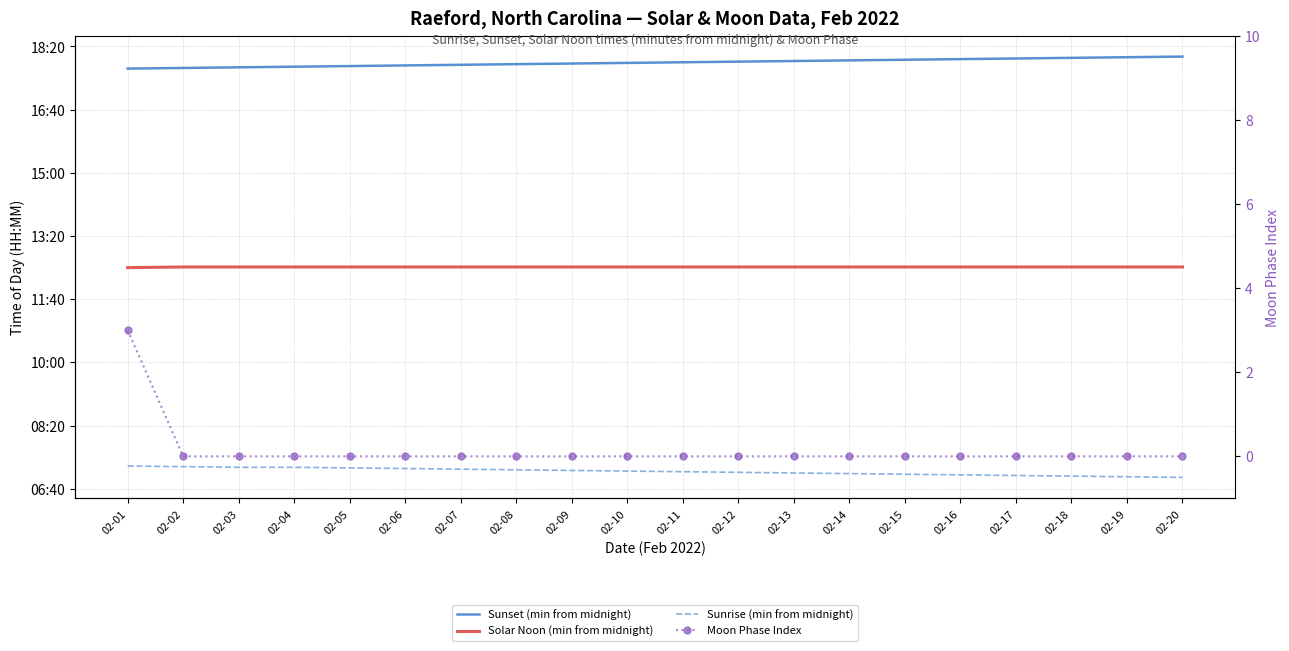

What is the average value of the Solar Noon (min from midnight) series?

751